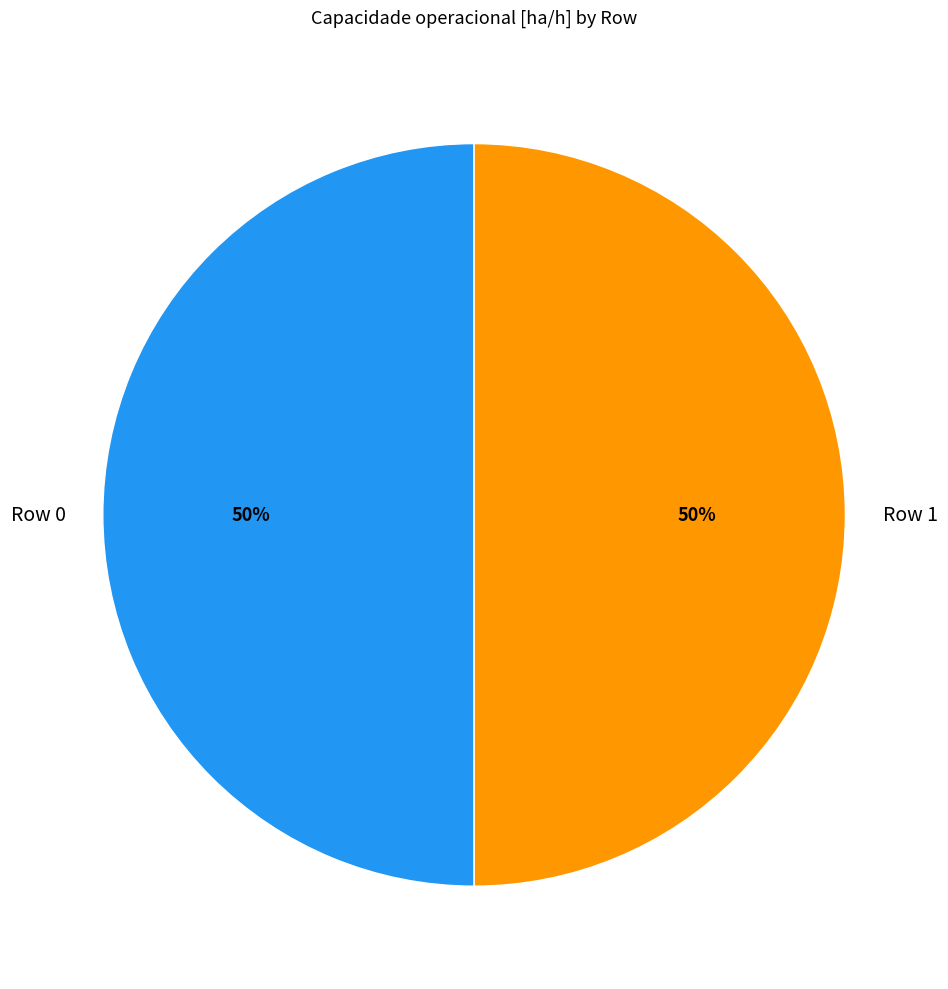

Is it true that Row 0 is 50% of the pie?

True